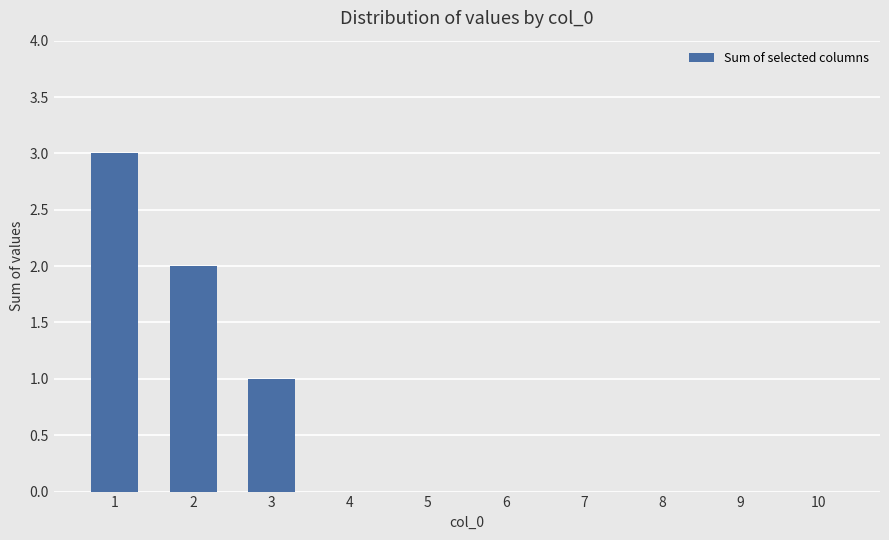

True or false: the data shows -1 at 6.

False